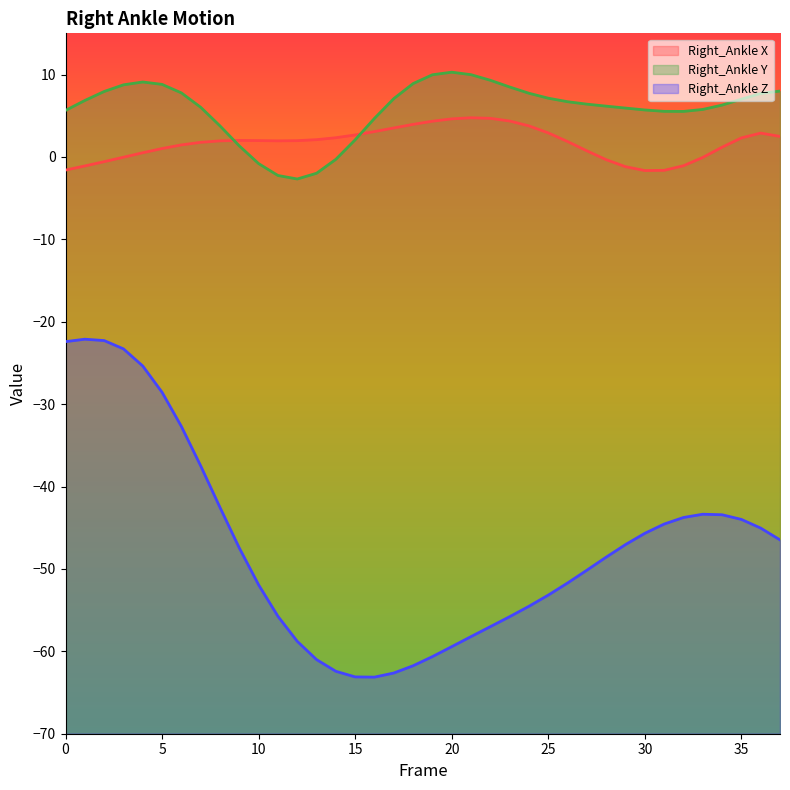

Between 14 and 9, which is larger?

14